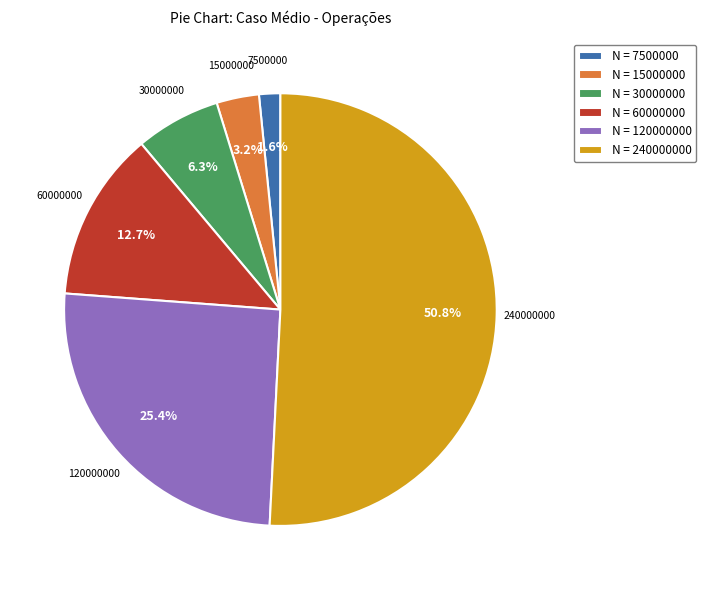

Which slice is the largest?

N = 240000000